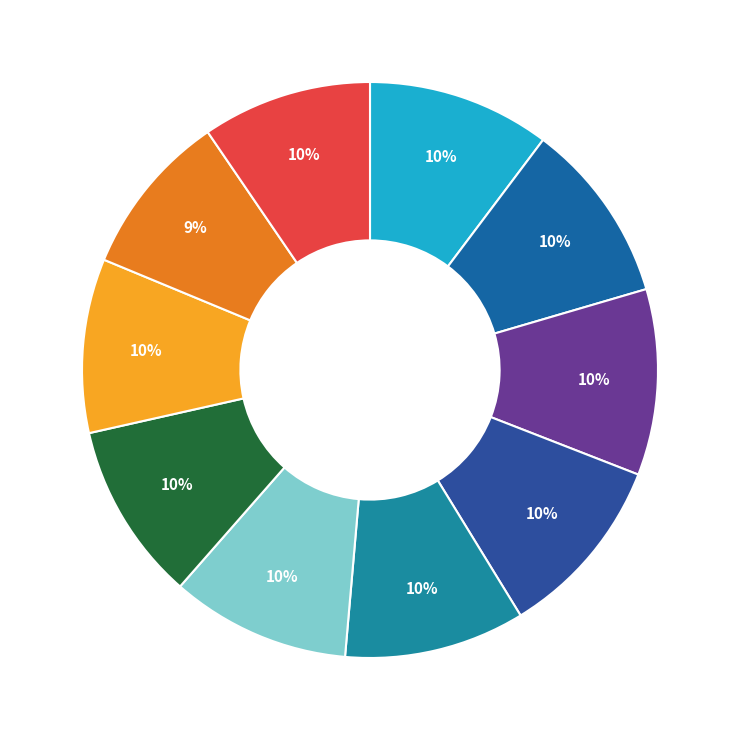

How many slices are in this pie chart?

10